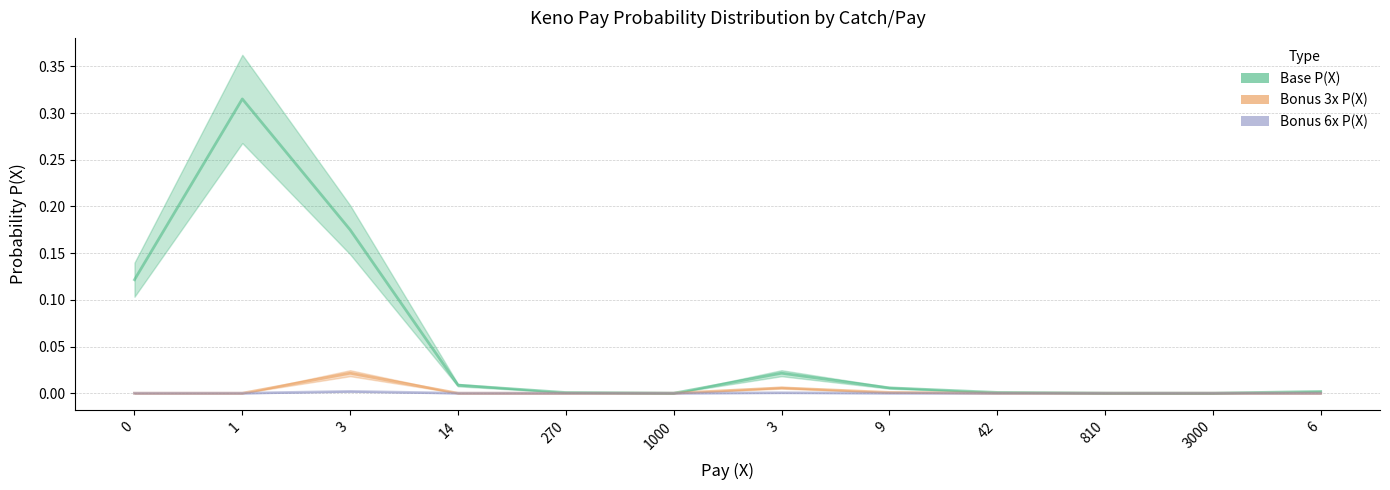

True or false: Bonus 6x P(X) and Base P(X) intersect in this chart.

False